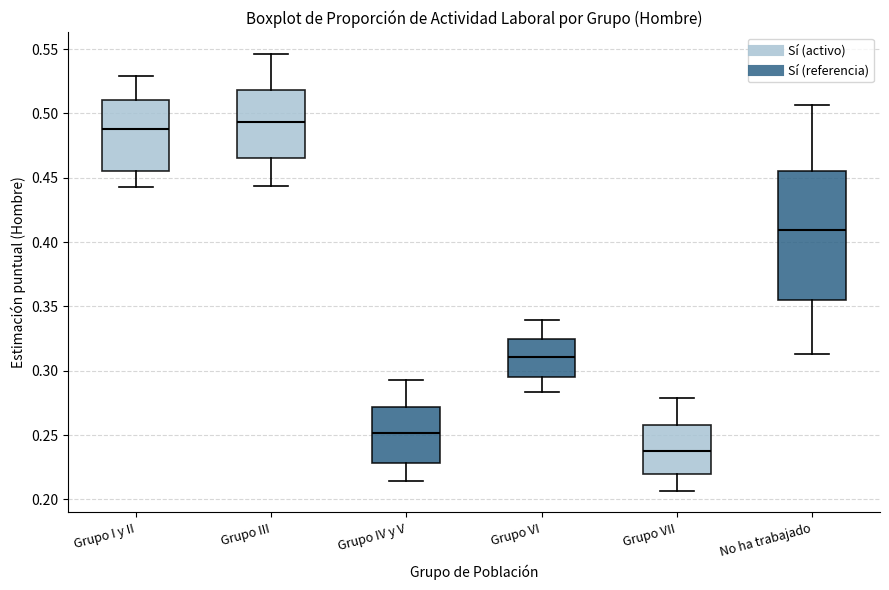

Which box's median line is the lowest?

Grupo VII